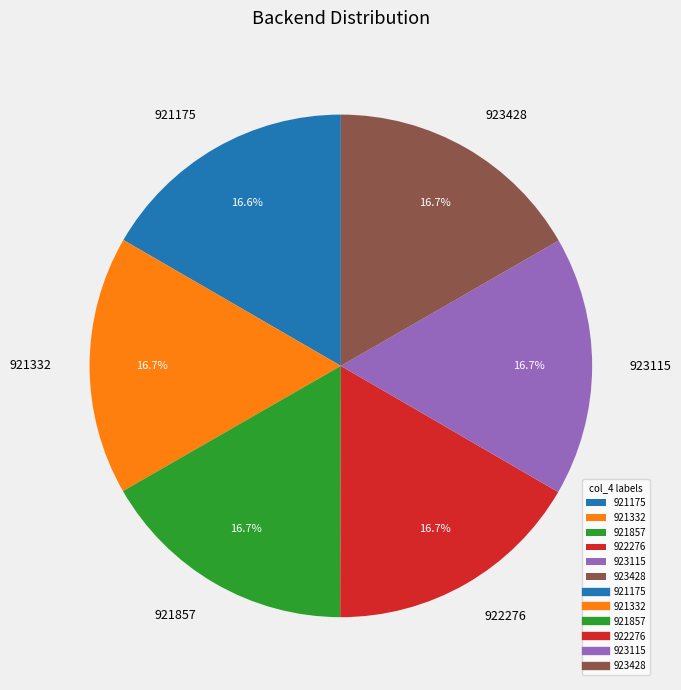

What percentage is NOT represented by 921175?

83.4%